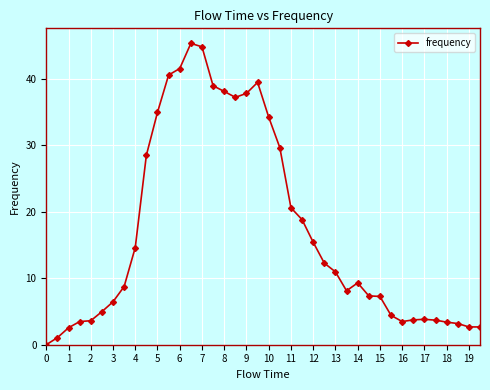

True or false: the data has more than 0 interior local peaks.

True